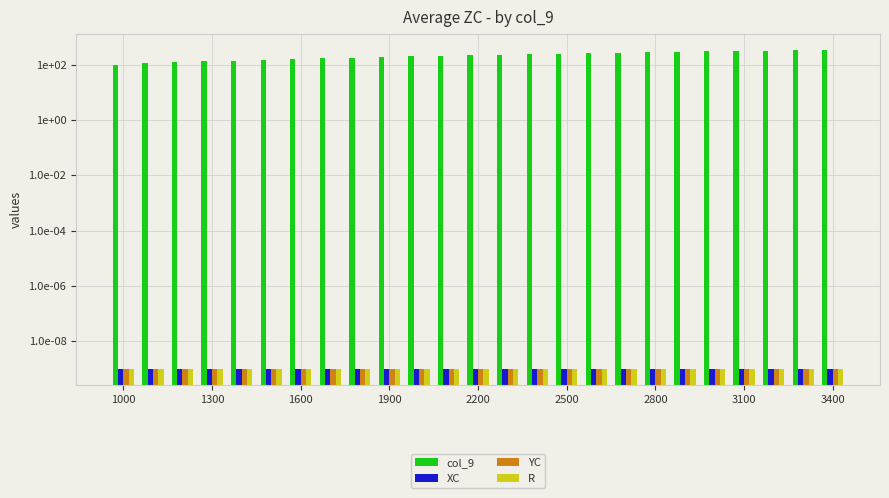

How many series are shown in this chart?

4